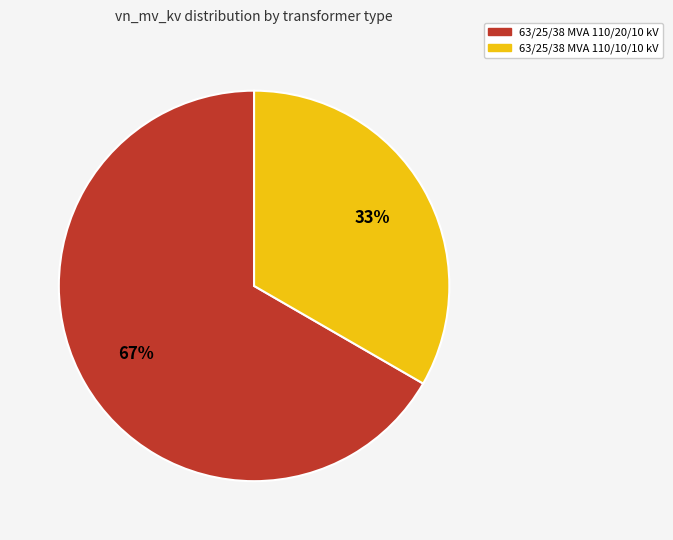

Count the number of slices in the pie.

2